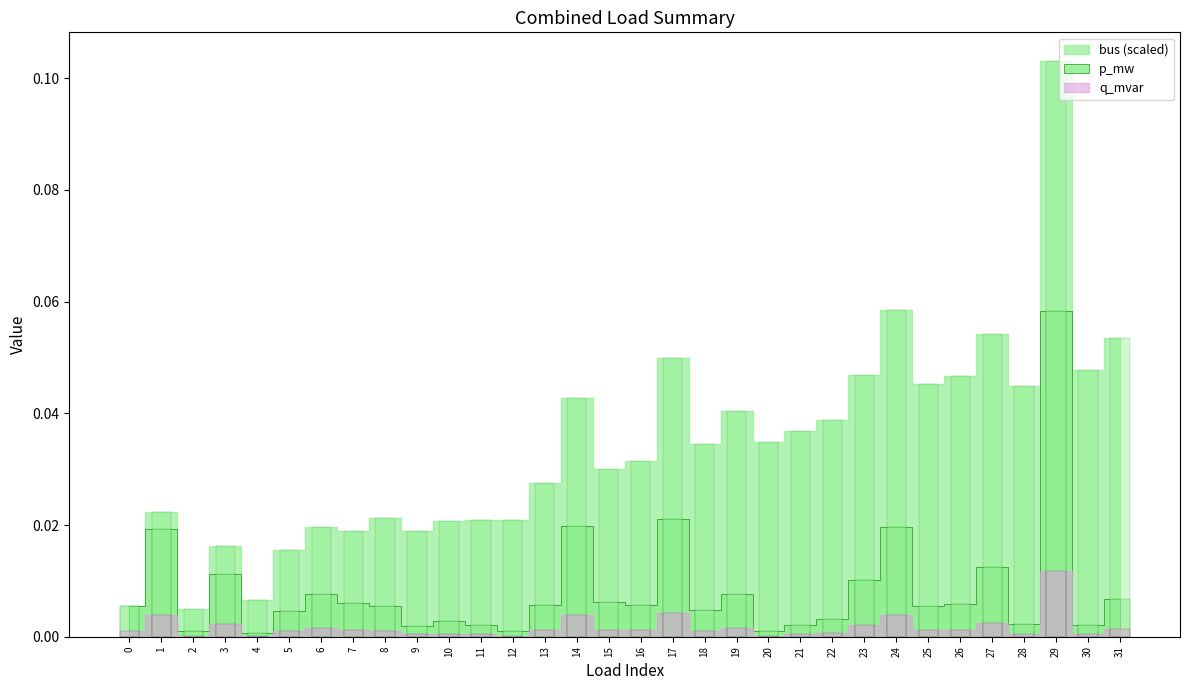

True or false: p_mw has a value of 0.0 at 31.

False